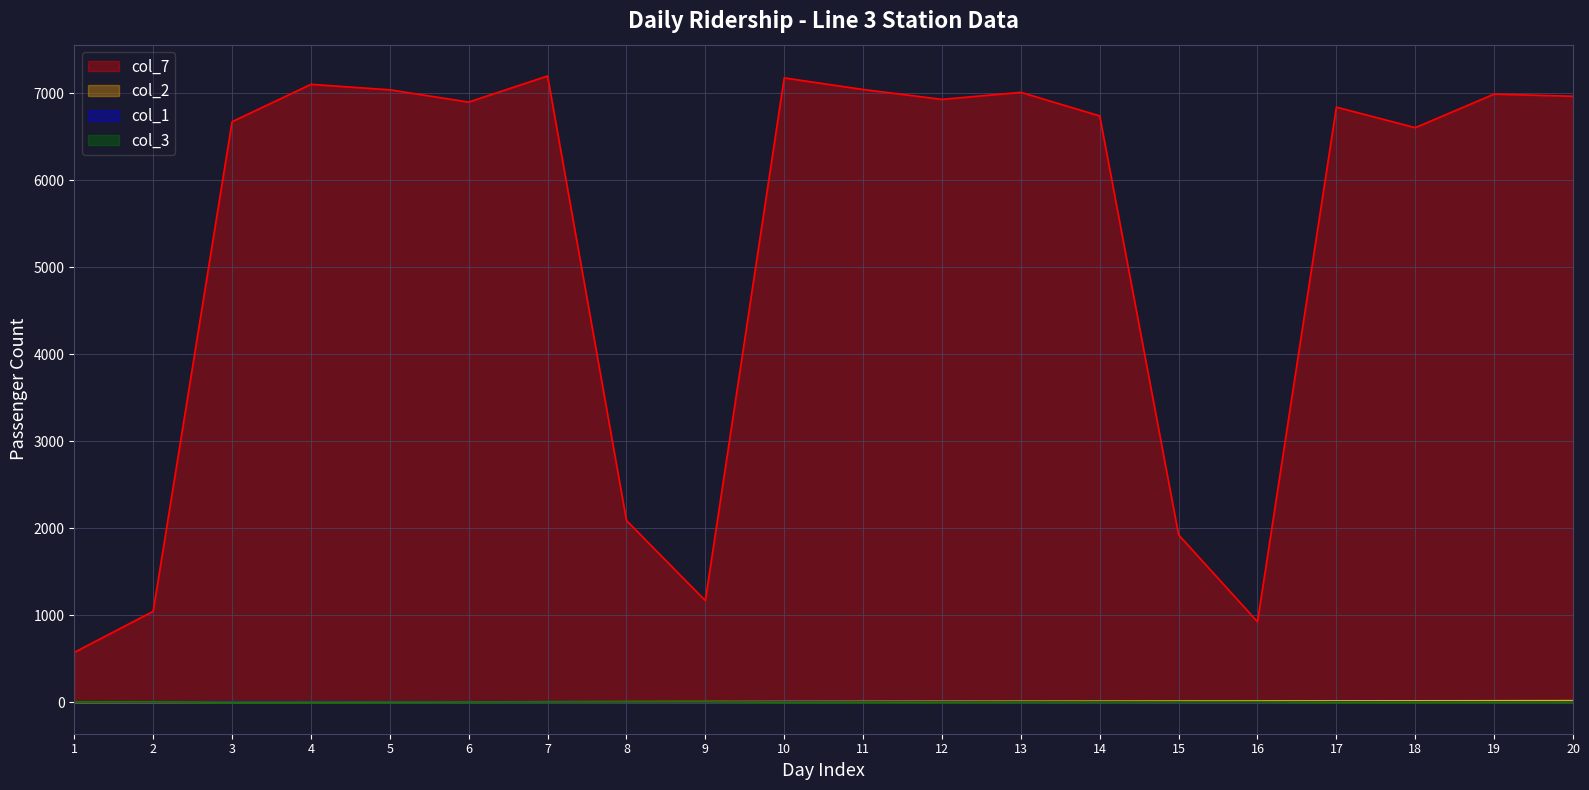

Which series has the largest total across all categories?

col_7